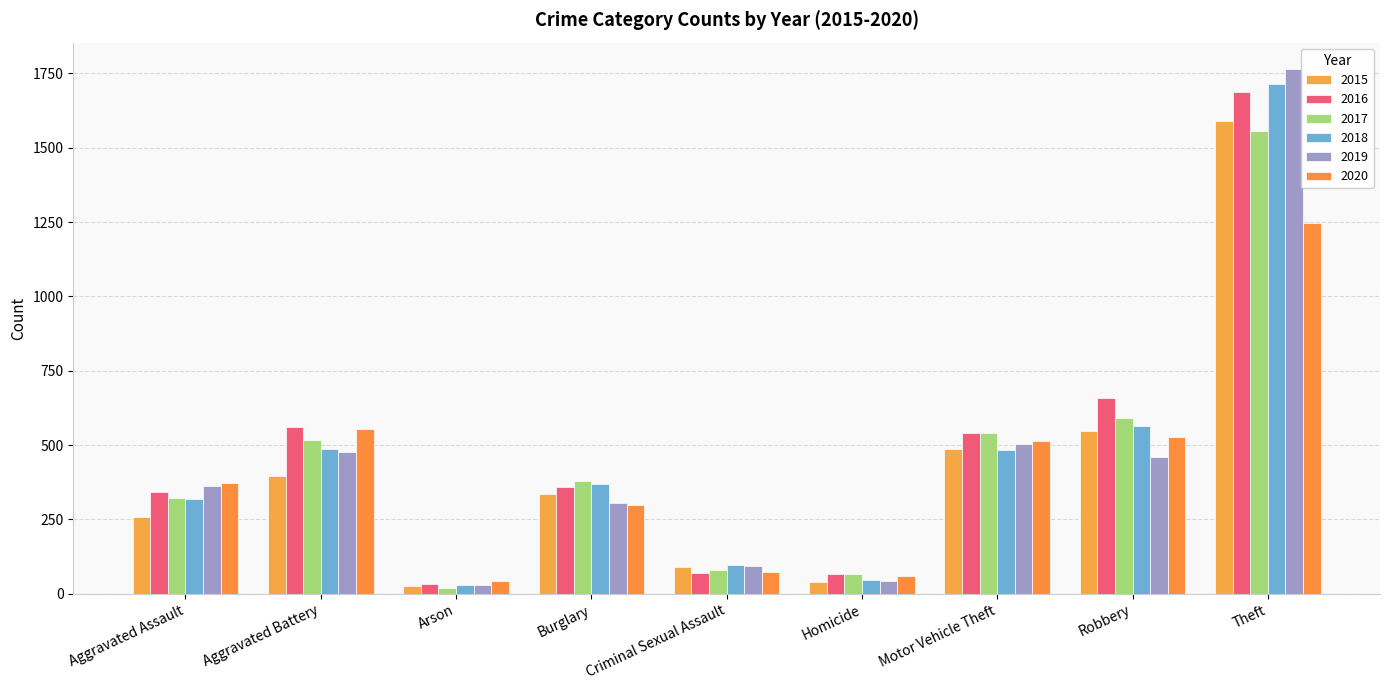

What is the total value across all series at Aggravated Assault?

1975